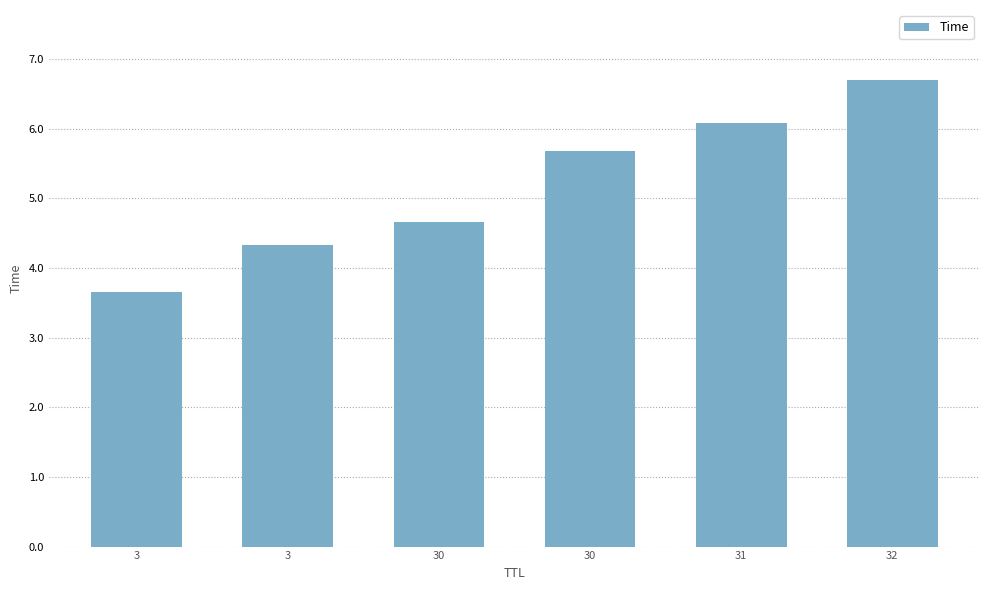

Reading right to left, what are all the values shown in this chart?

32=6.7	31=6.1	30=5.7	30=4.7	3=4.3	3=3.6